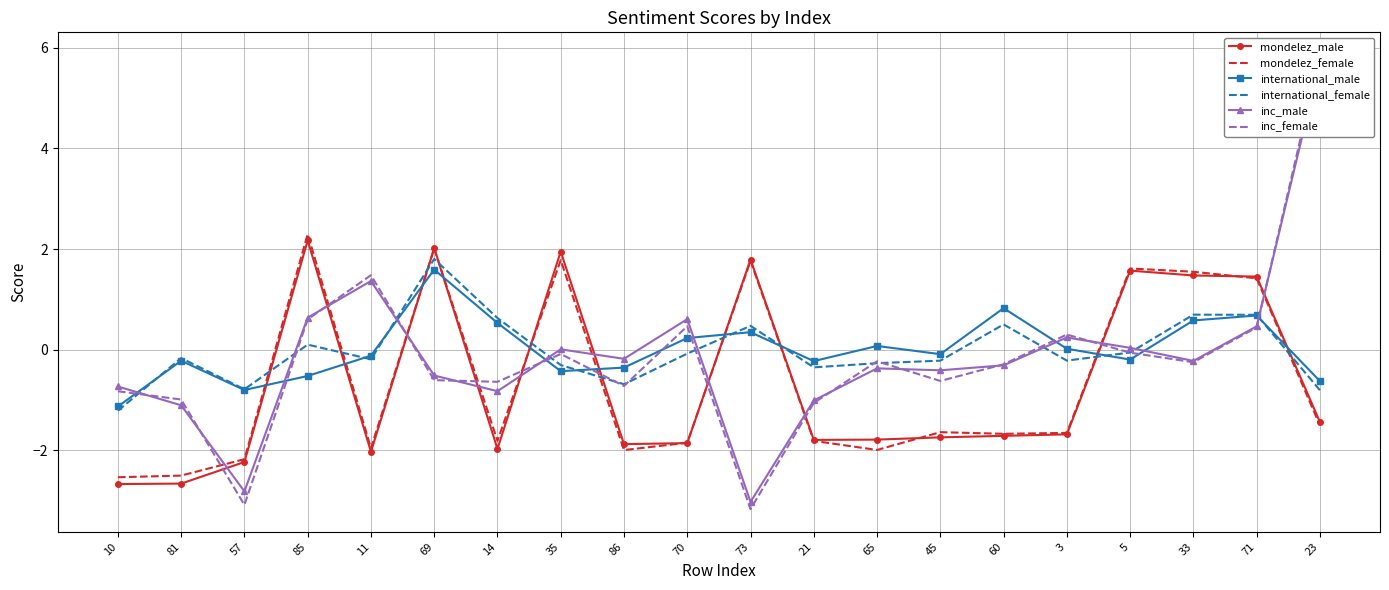

What is the value of the international_male point at the 8th from the left?

-0.4